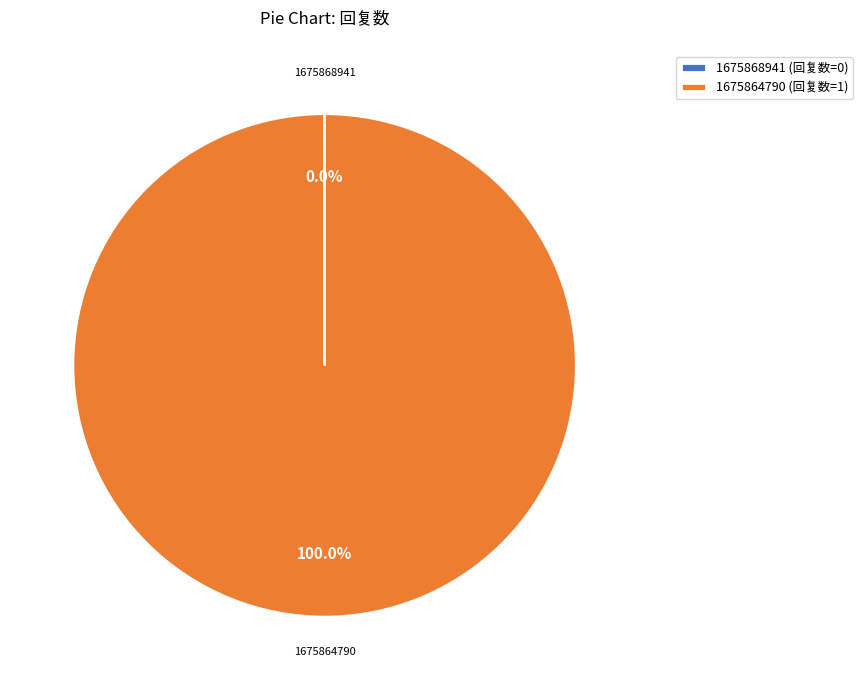

Is there a majority slice in this chart?

Yes